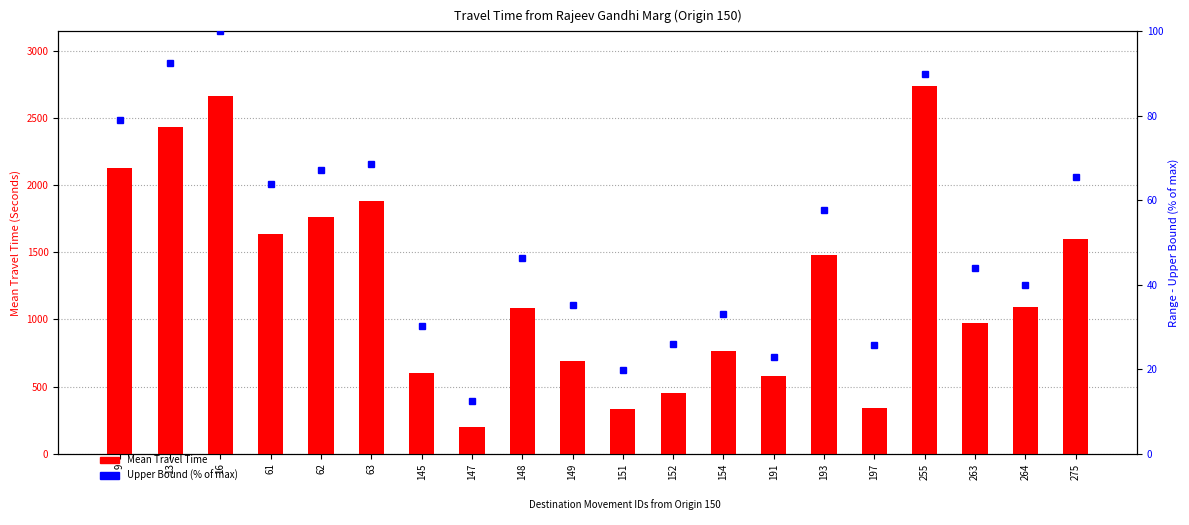

Does the chart contain stacked bars?

No